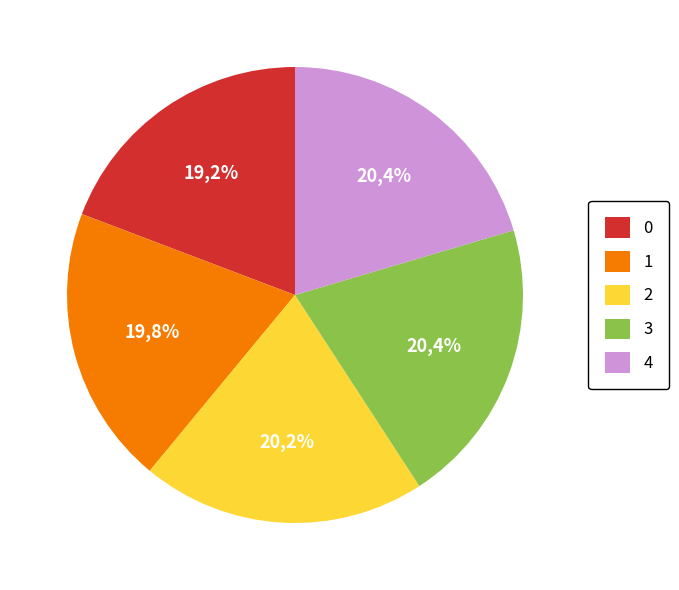

Count the number of slices in the pie.

5